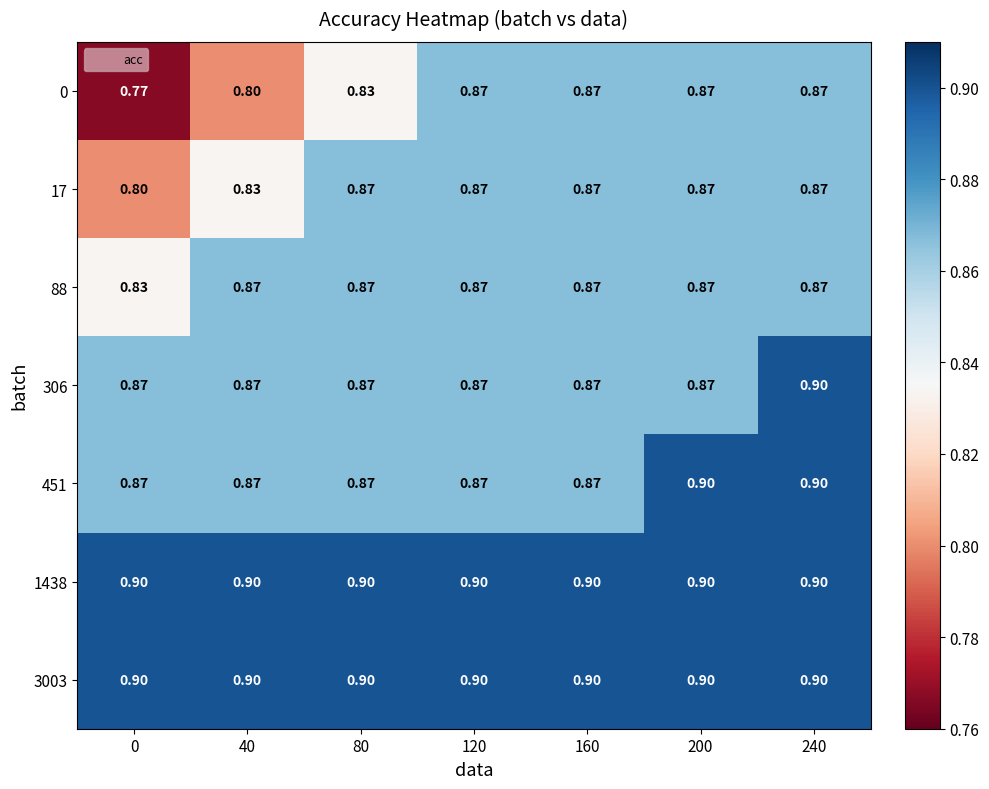

Is the value of 1438 at 160 greater than the value of 0 at 40?

Yes